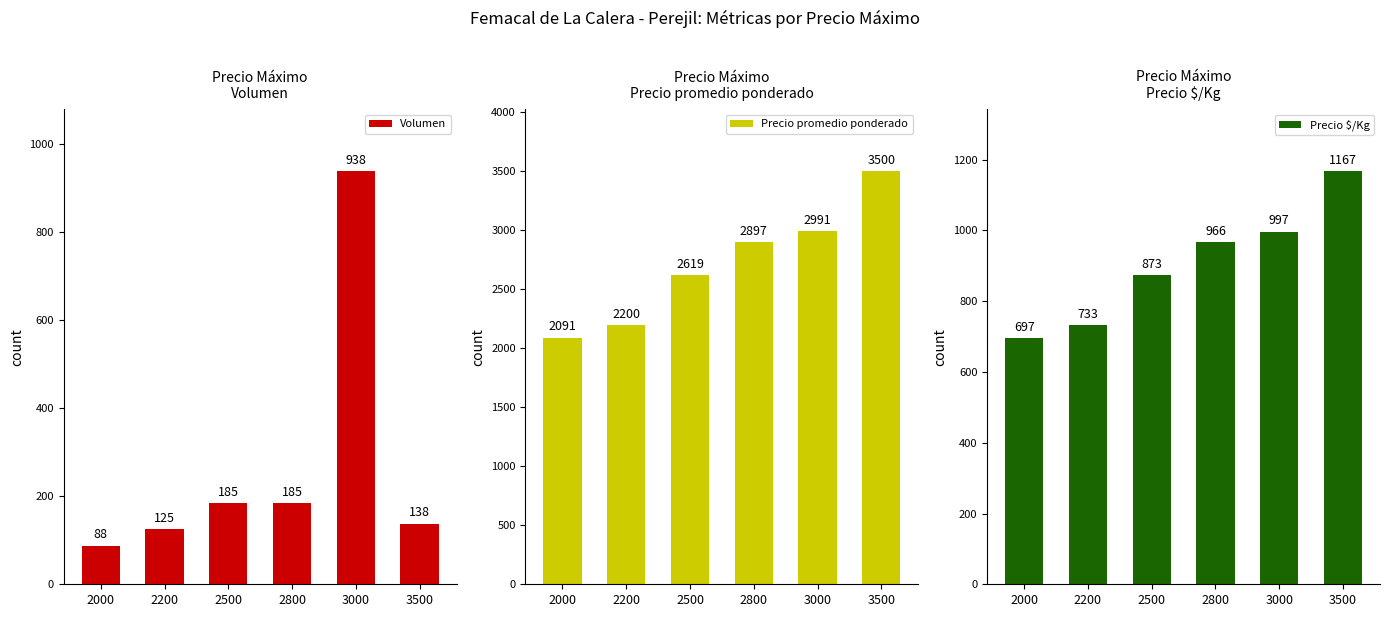

What is the difference between the highest and lowest values at 2500?

2434